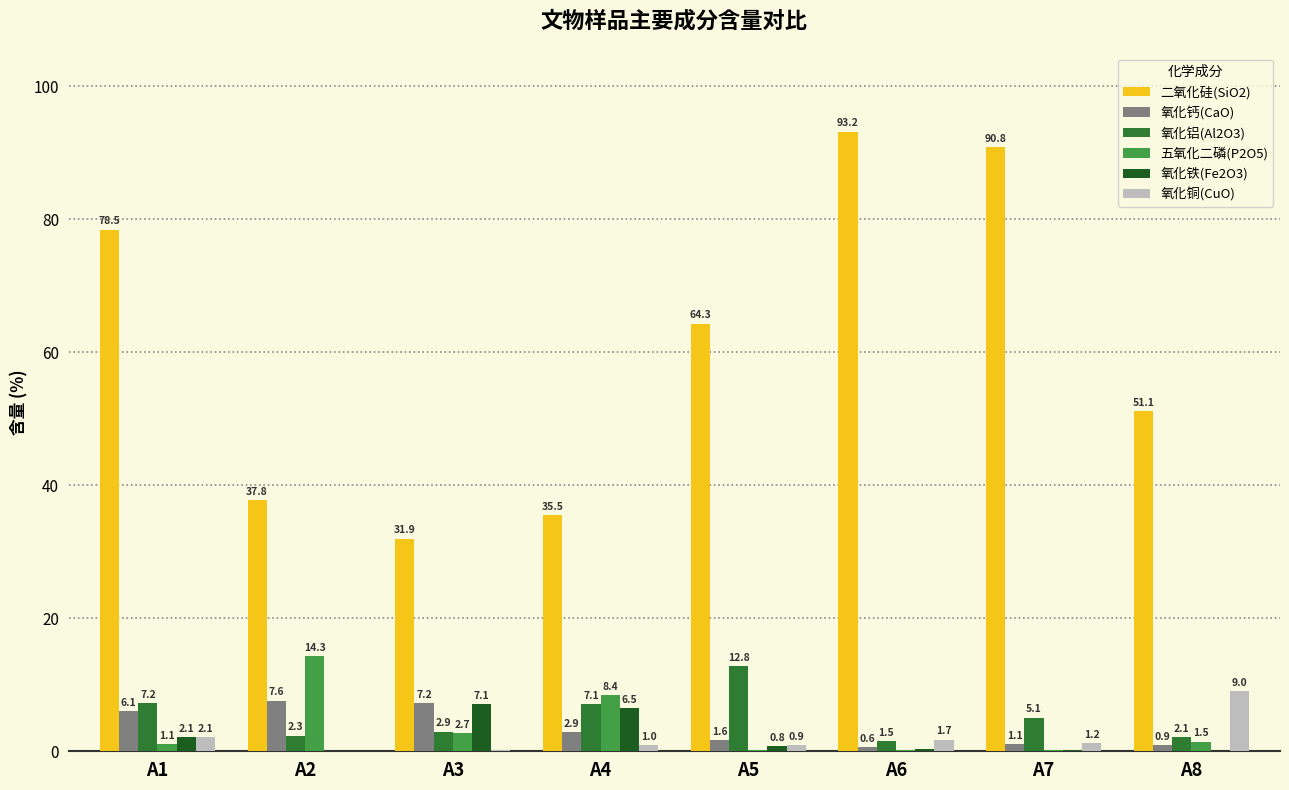

Is it true that 二氧化硅(SiO2) equals 35.5 at A4?

True